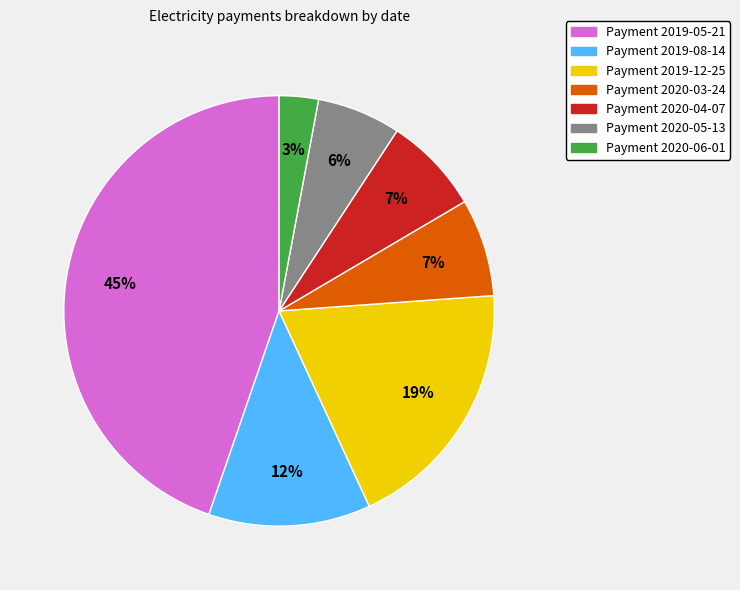

How many slices are in this pie chart?

7